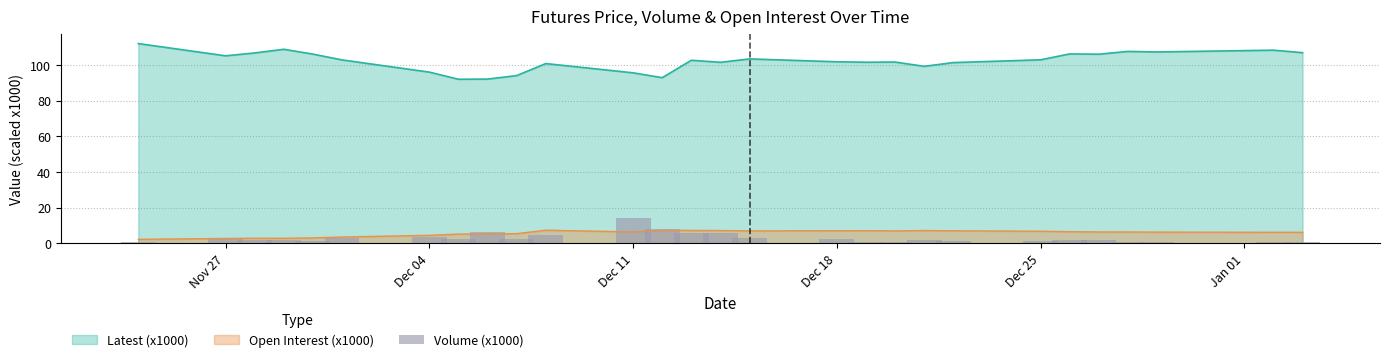

What is the highest value of the Open Interest (x1000) series?

7.4